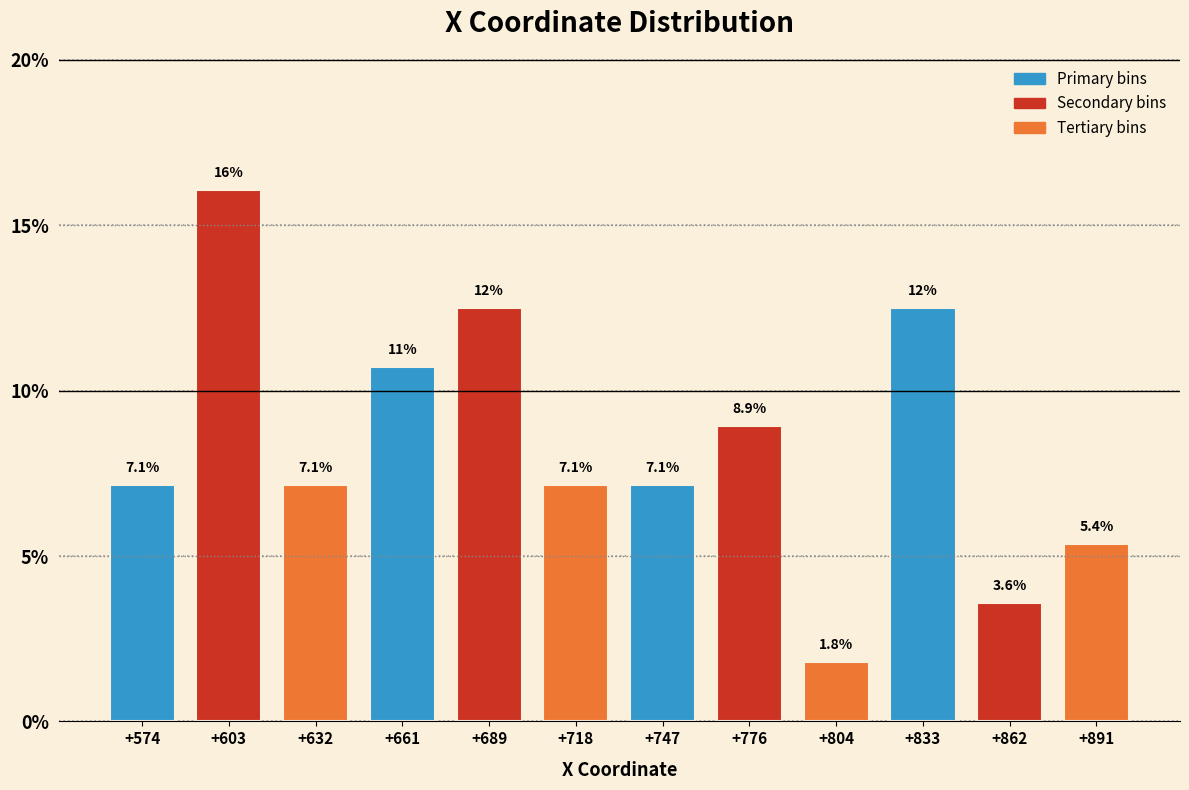

Reading left to right, extract all data points from this chart.

7.1	16.1	7.1	10.7	12.5	7.1	7.1	8.9	1.8	12.5	3.6	5.4